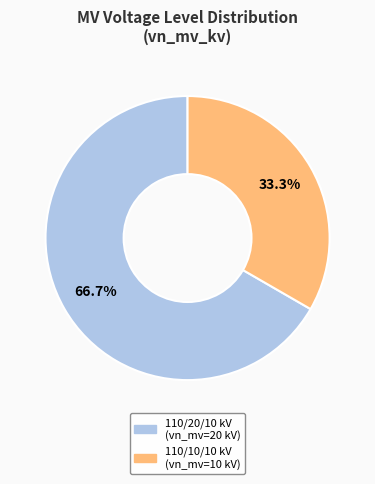

Is there any slice that represents more than half of the pie?

Yes